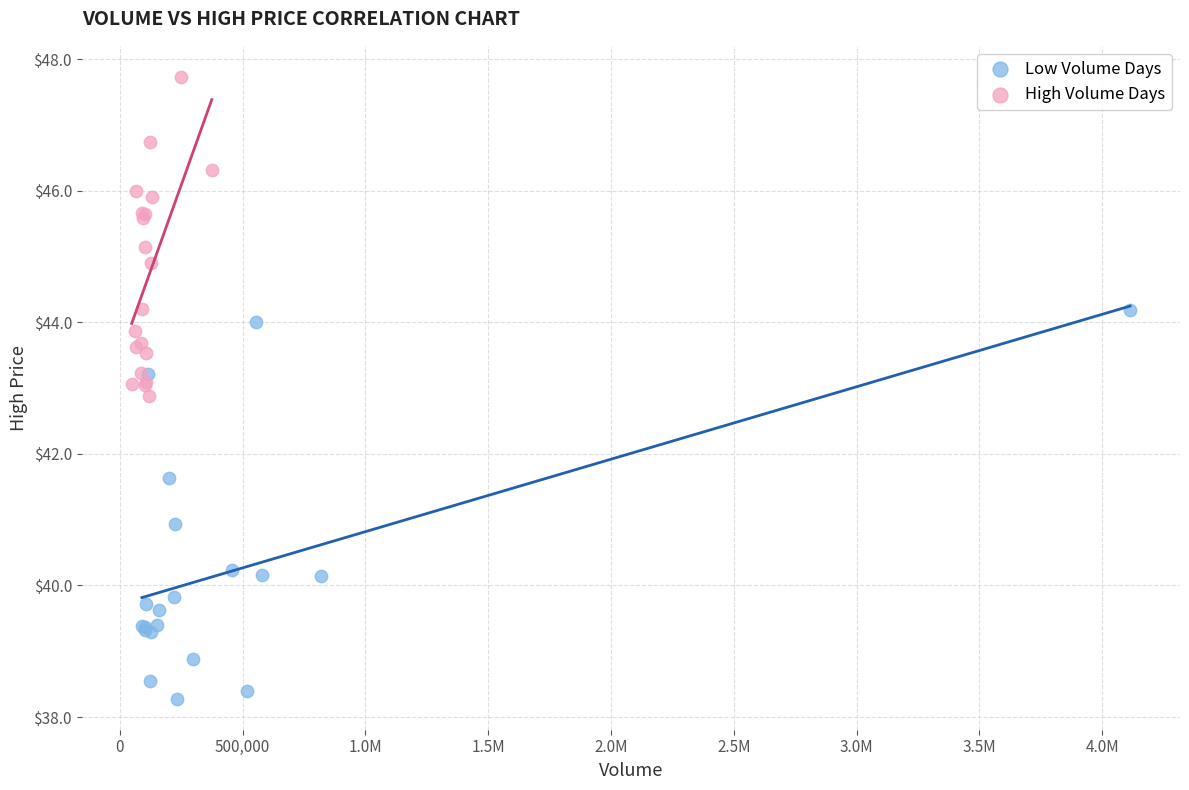

Which series has the largest Y range (max minus min)?

Low Volume Days